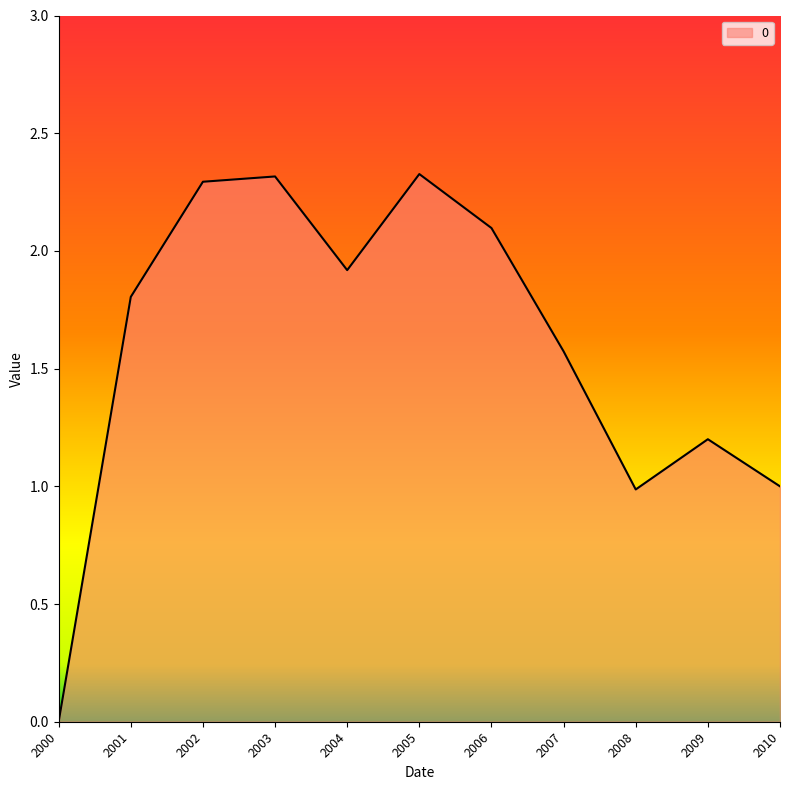

How many interior local valleys (lower than both neighbors) does the data have?

2